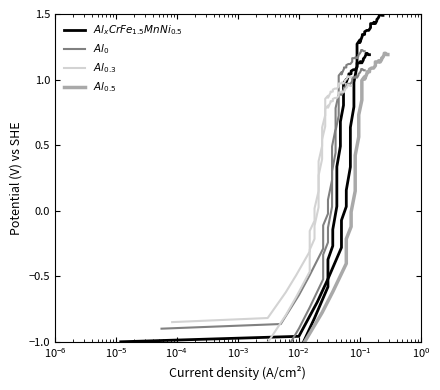

List the series in order of their overall mean, lowest first.

$Al_{0}$, $Al_{0.5}$, $Al_{0.3}$, $Al_{0.5}CrFe_{1.5}MnNi_{0.5}$